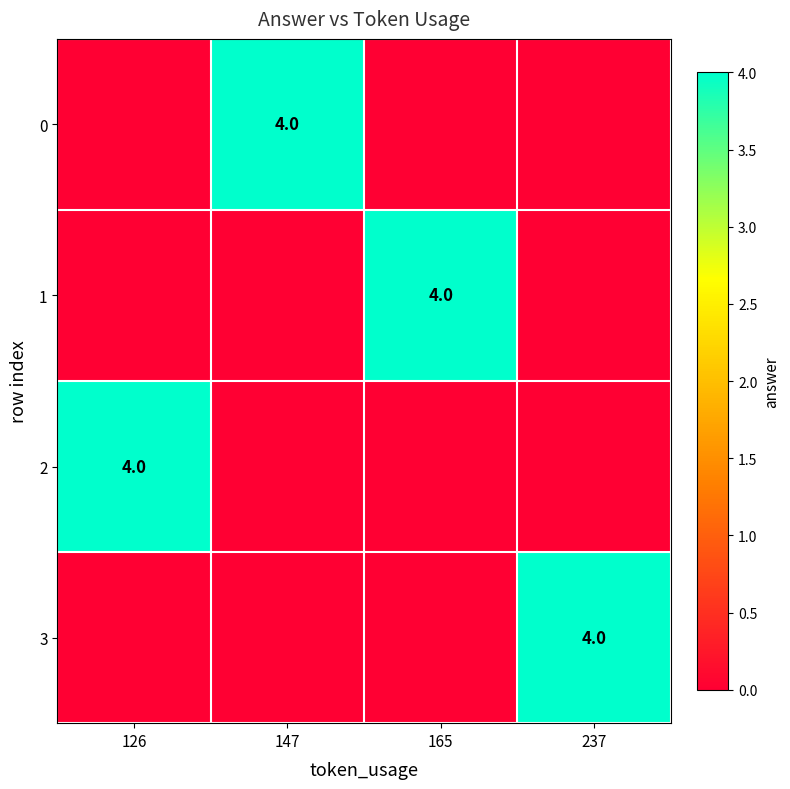

List the labels in order of 1 value, largest first.

165, 126, 147, 237